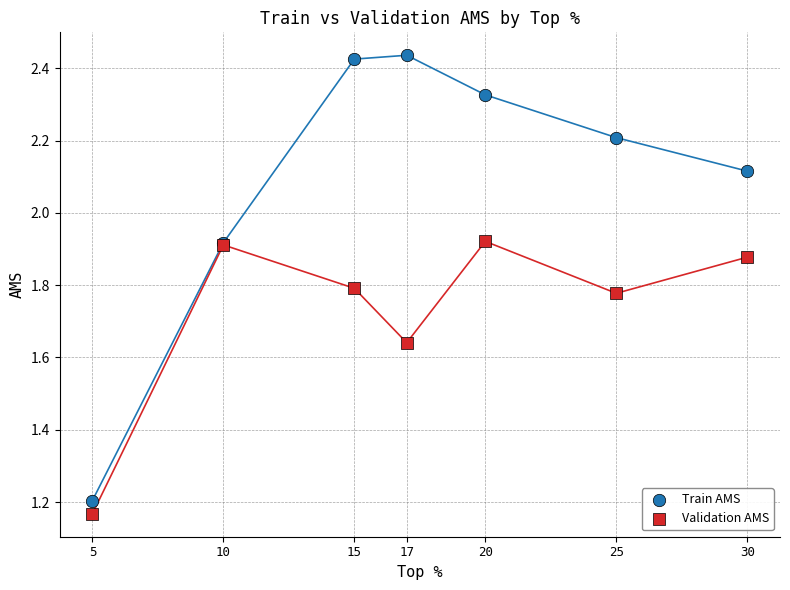

Which series contains the highest Y value?

Train AMS